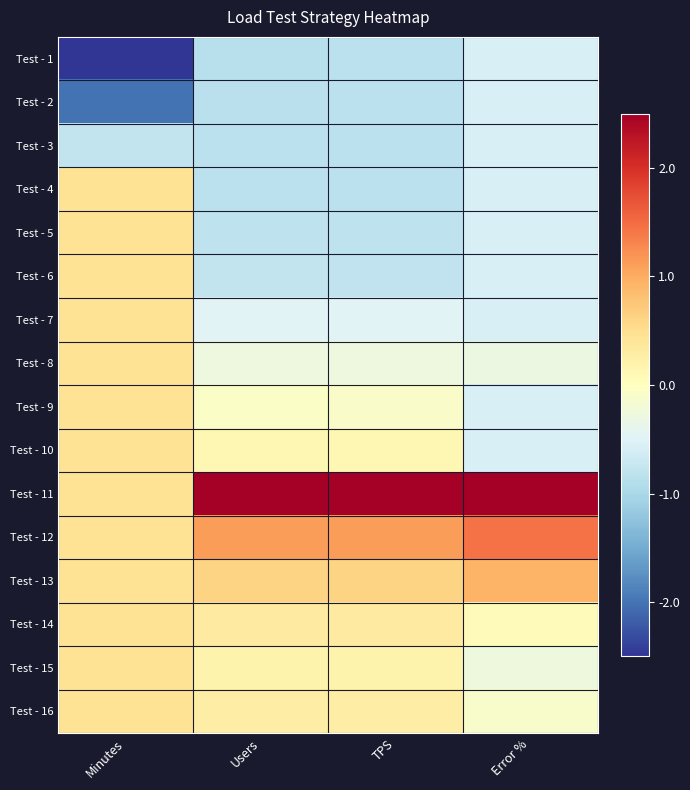

Which label corresponds to the largest value in the chart?

Error %